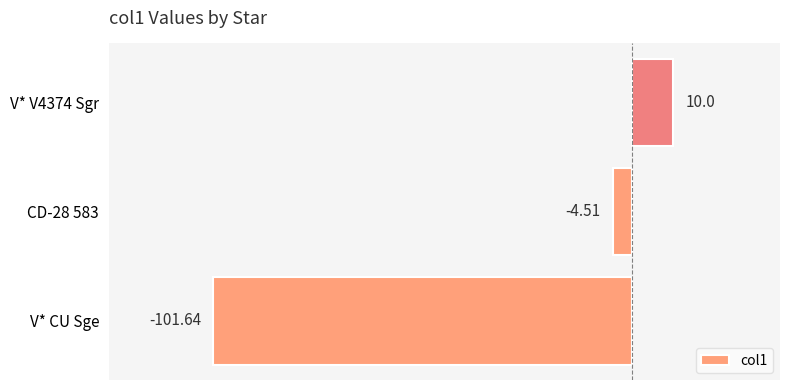

Between V* CU Sge and CD-28 583, which is larger?

CD-28 583